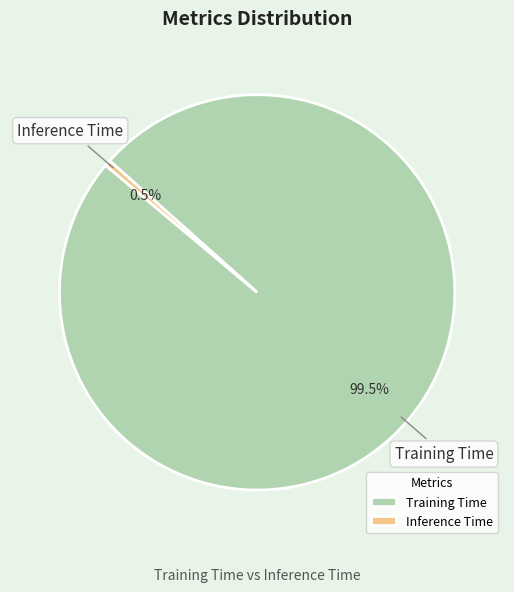

How many segments does this pie chart have?

2